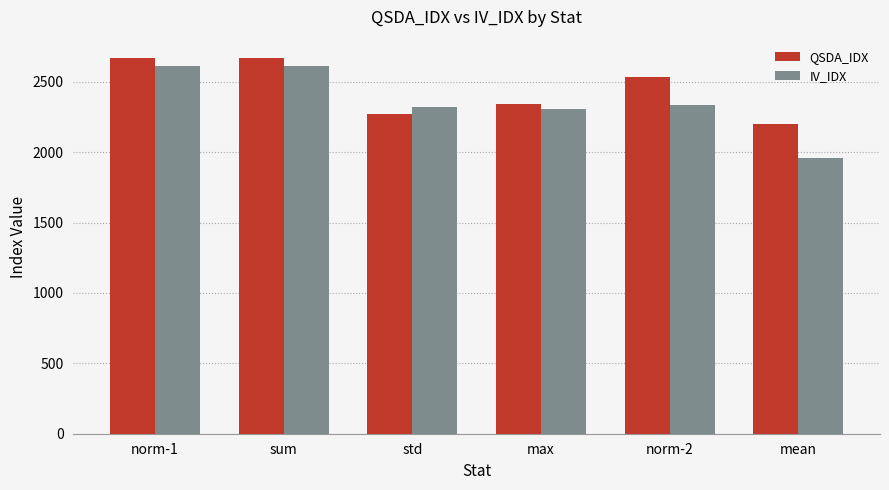

What position from the left is norm-1?

1